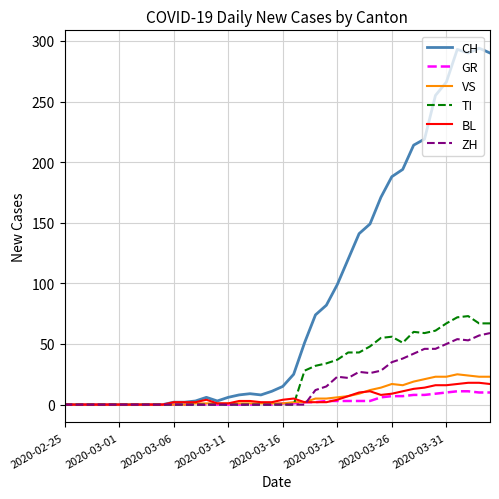

What is the greatest value displayed?

294